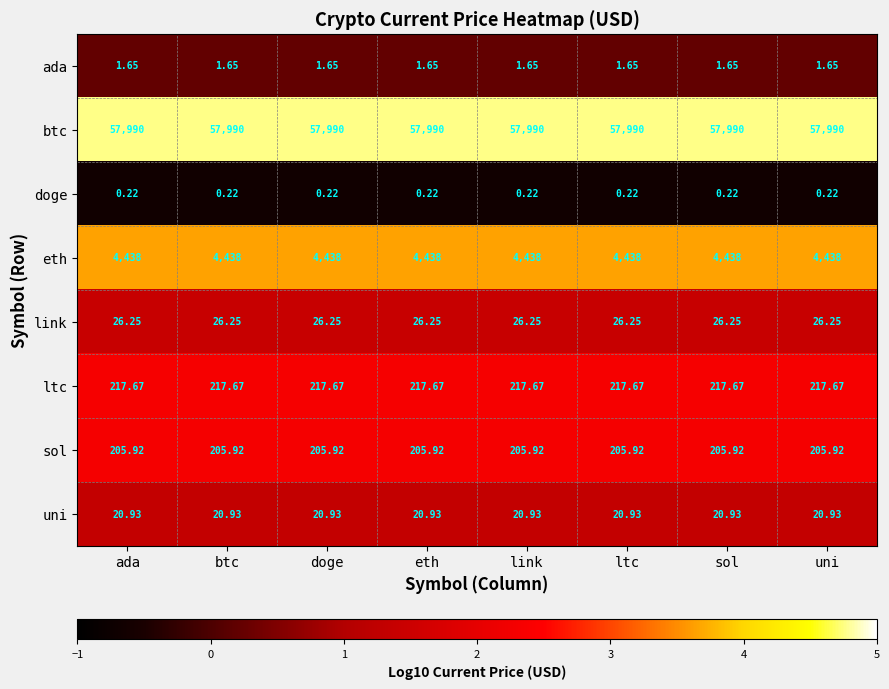

What is the difference between the highest and lowest values at doge?

57989.8